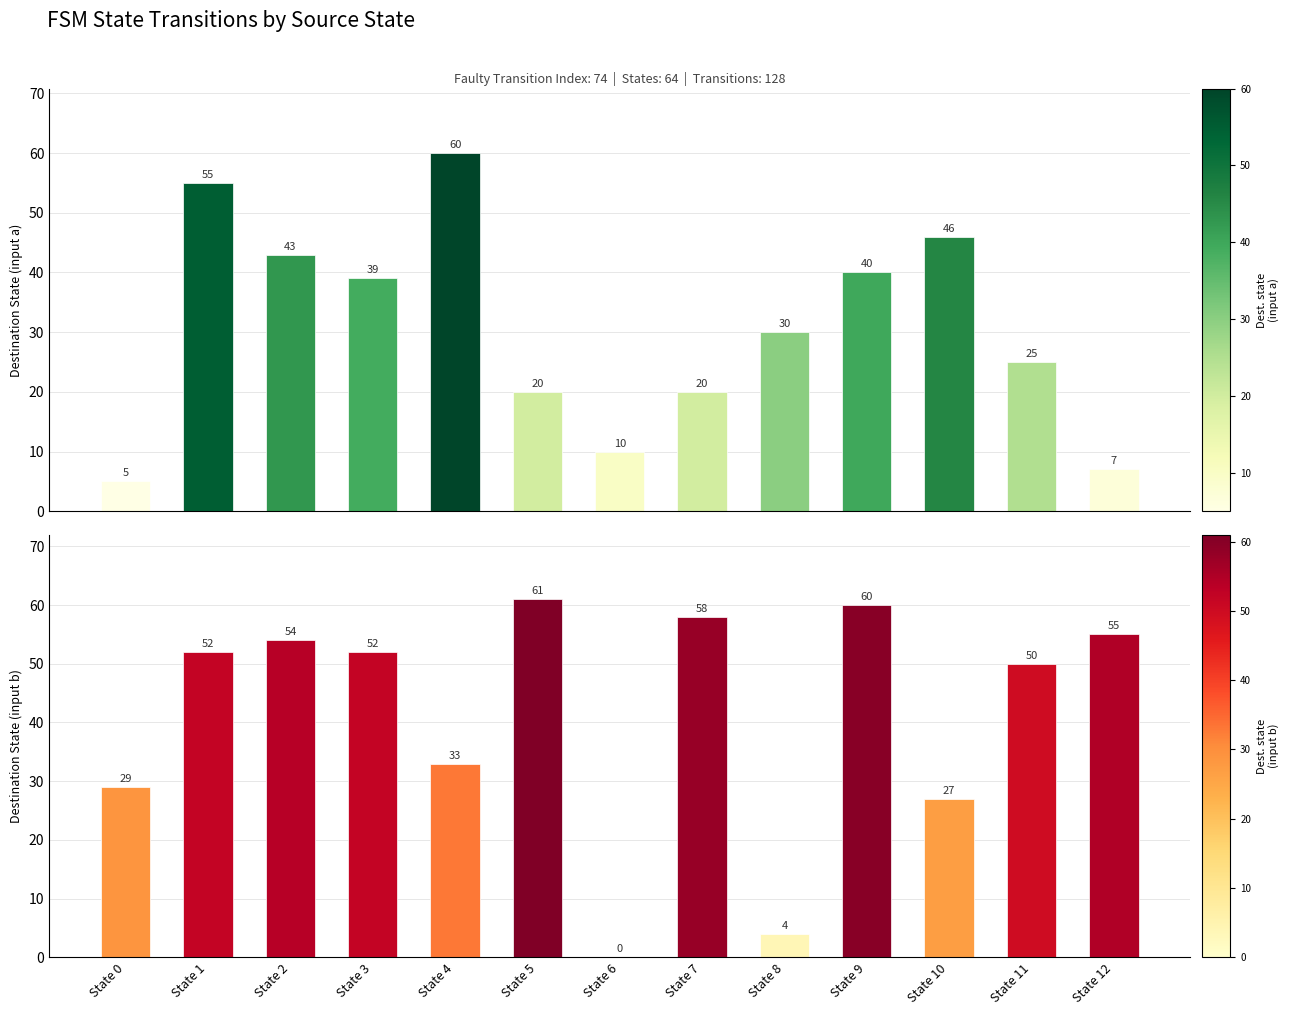

What is the difference between the second highest and second lowest values in the Destination (input a) series?

48